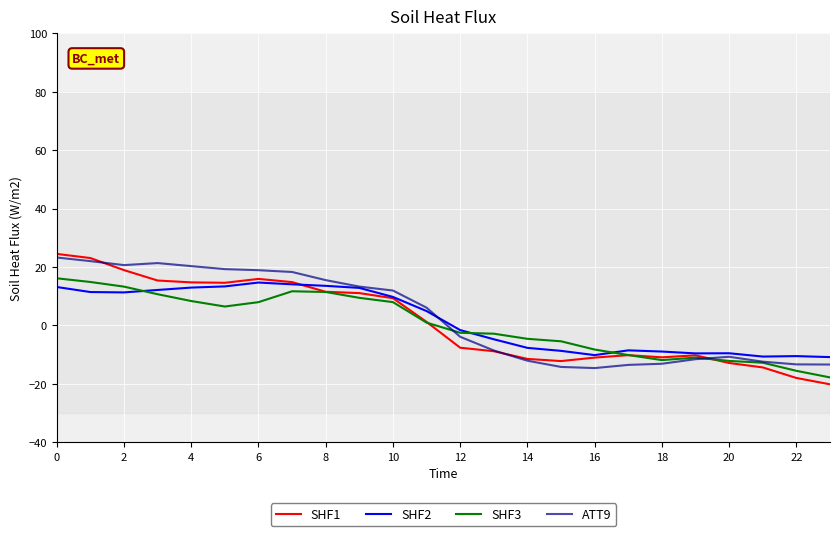

What is the smallest value displayed?

-20.2